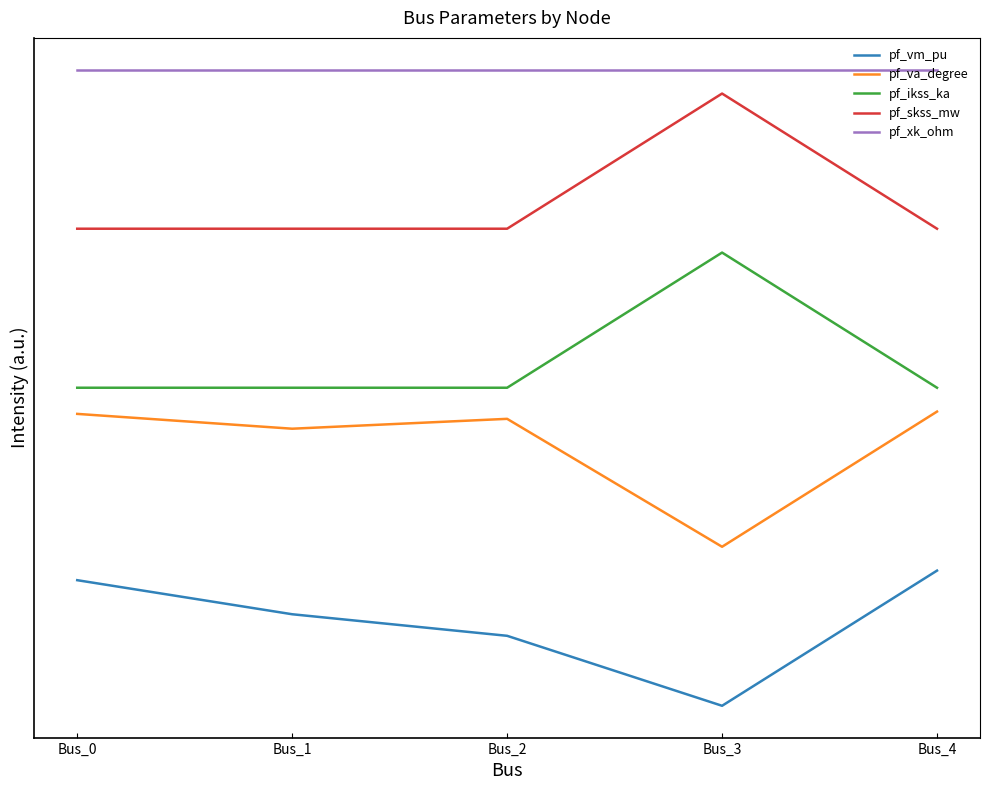

Which series has the widest spread of values?

pf_ikss_ka